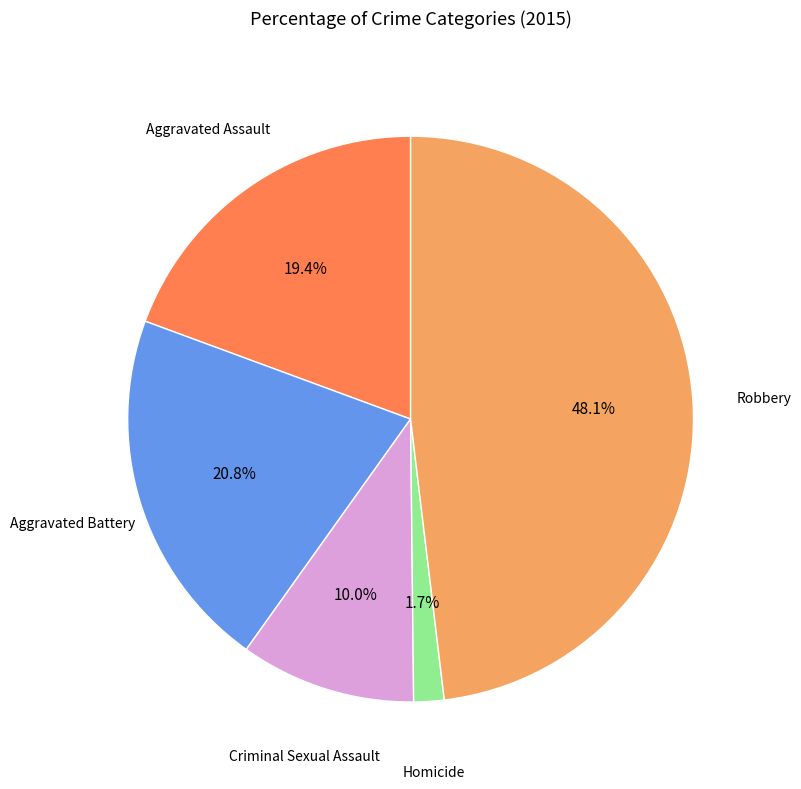

Is there a majority slice in this chart?

No